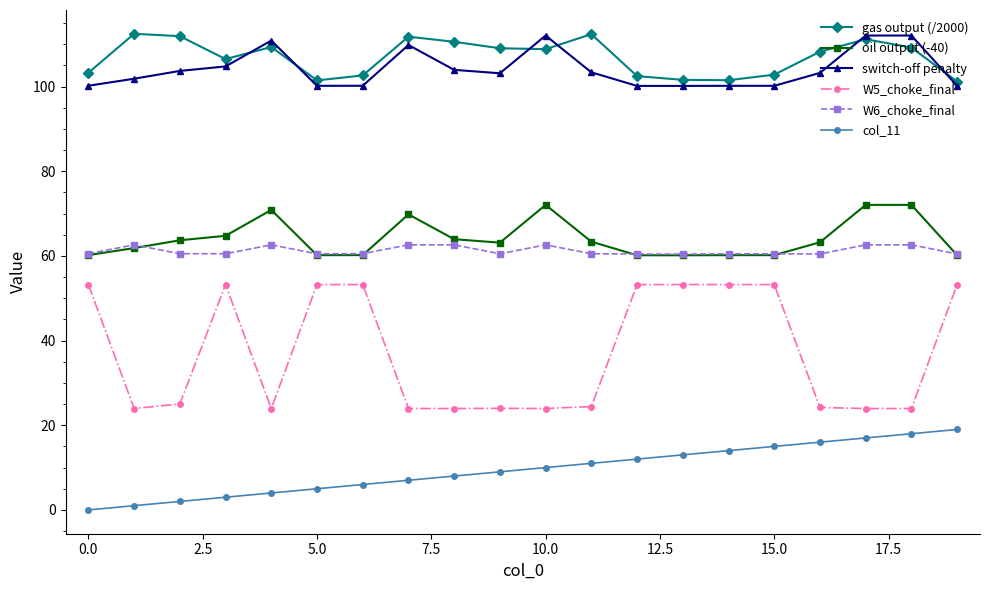

Which series has the widest spread of values?

W5_choke_final